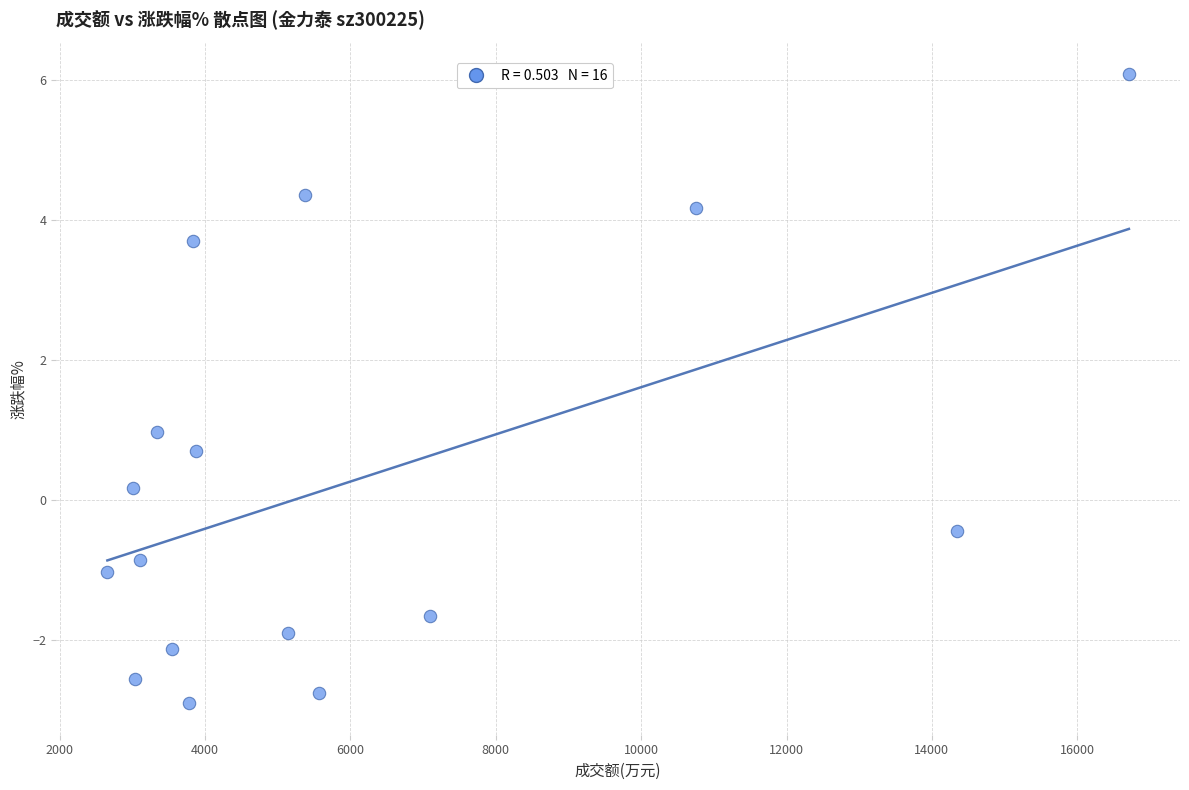

What is the range of Y values (max minus min)?

9.0